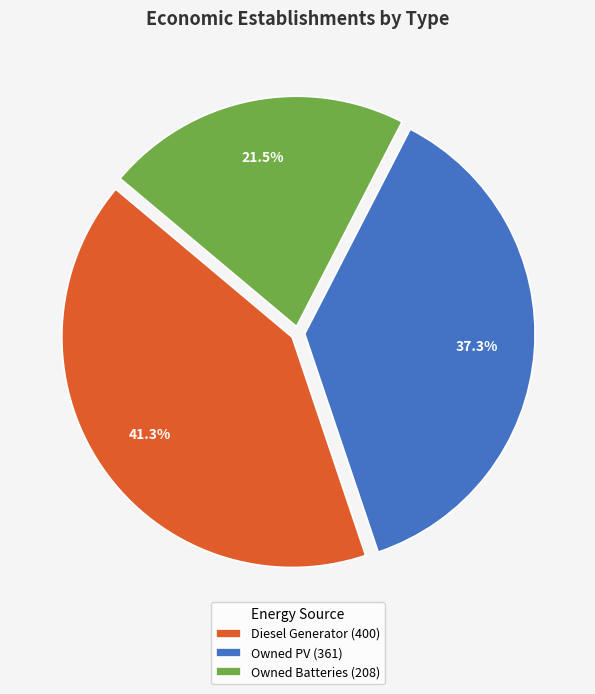

To the nearest percent, what is the average slice percentage?

33%